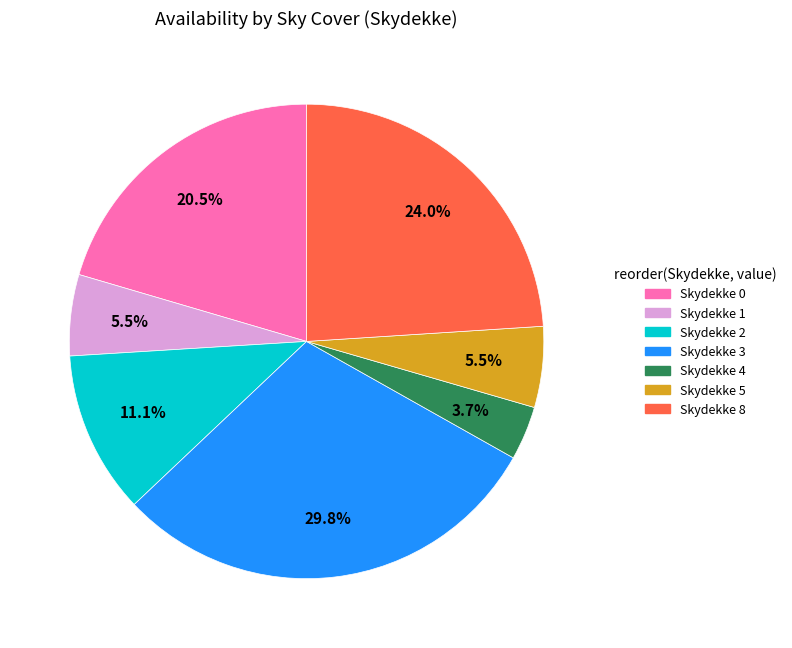

Does any single category account for the majority?

No